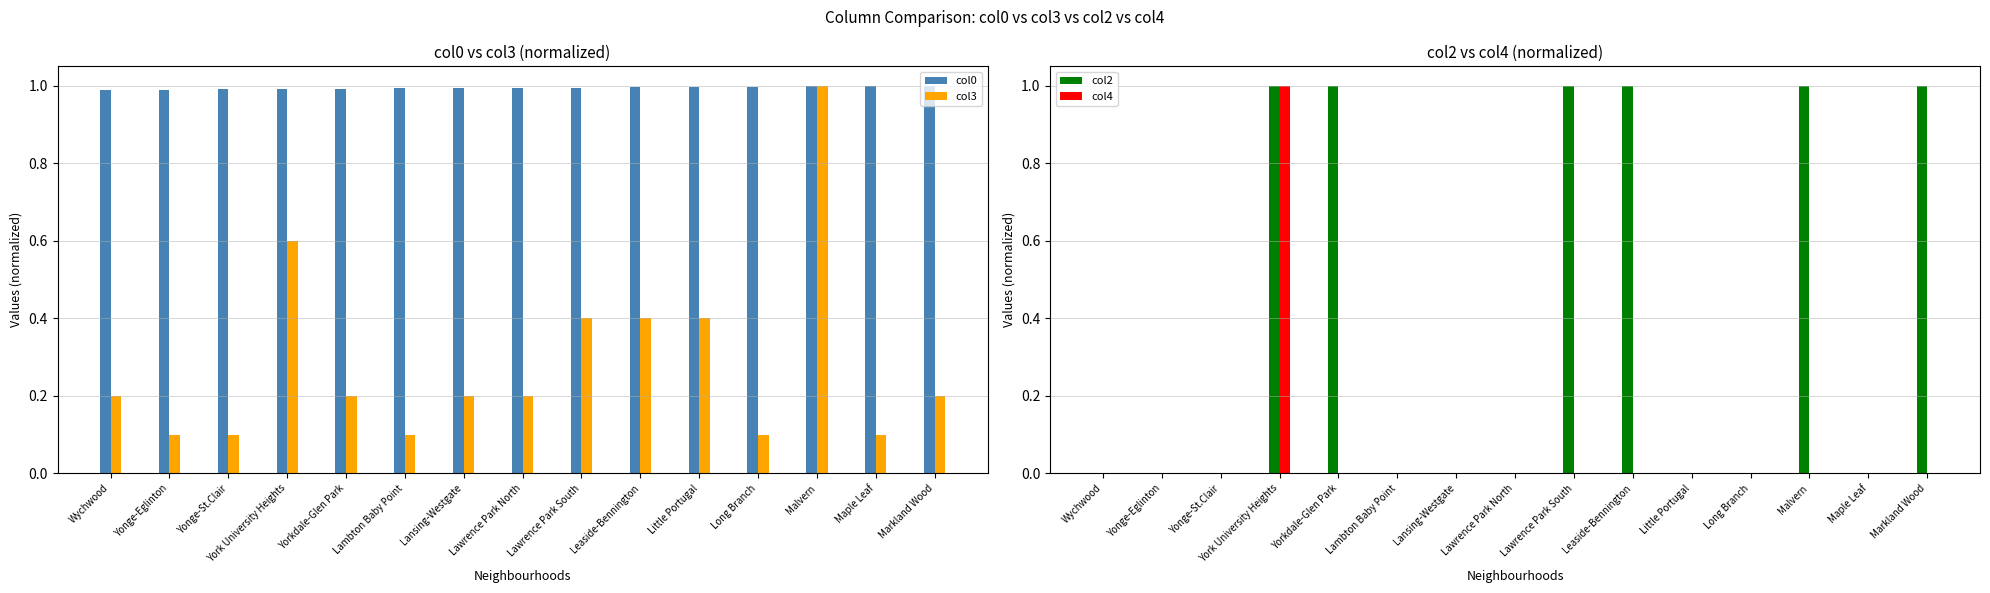

What is the average value of the col2 series?

0.4